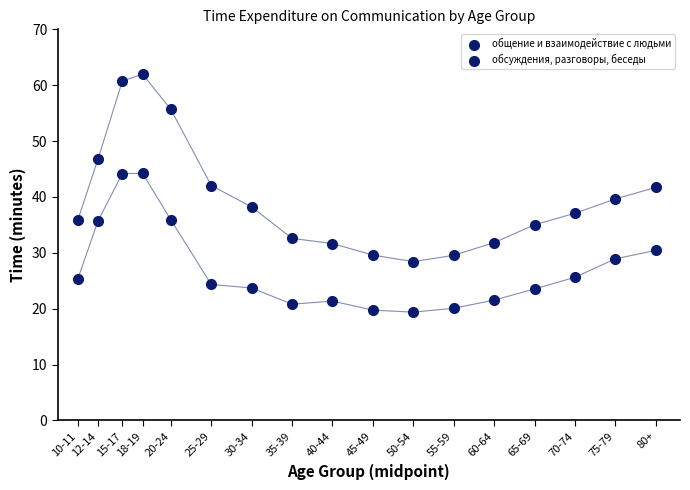

Count the number of points in this scatter plot.

34